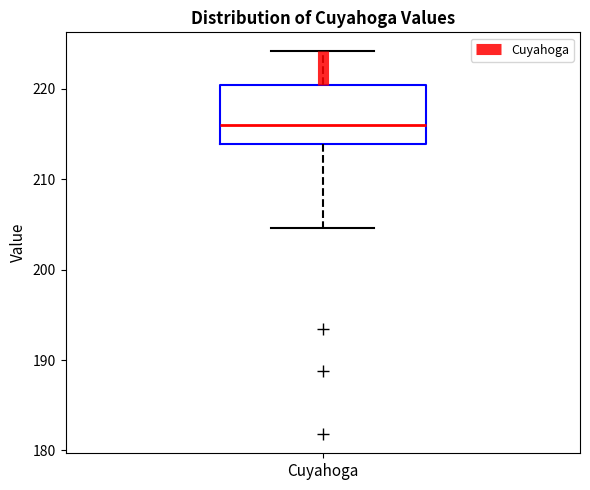

Where does the median line of the box for Cuyahoga sit on the y-axis? The values are not printed on the chart, so give them approximately, as read against the axis.

216